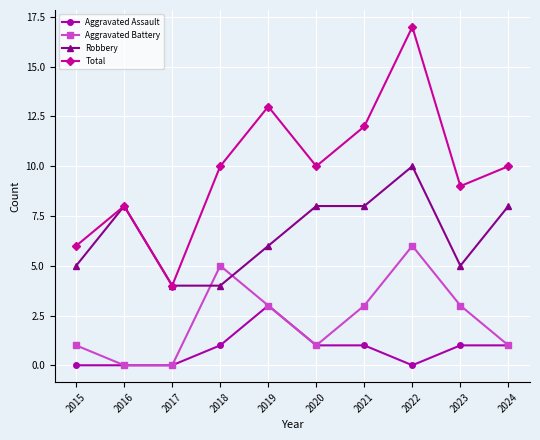

How many lines are shown in the chart?

4